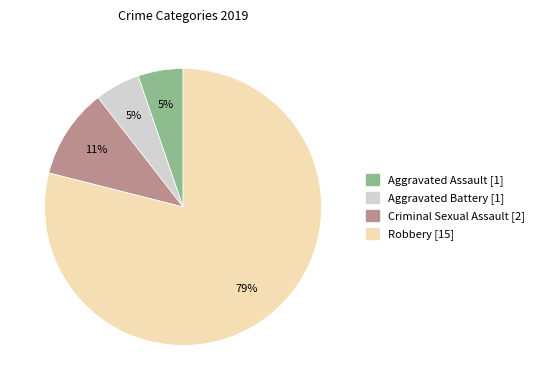

What is the largest slice in the pie chart?

Robbery